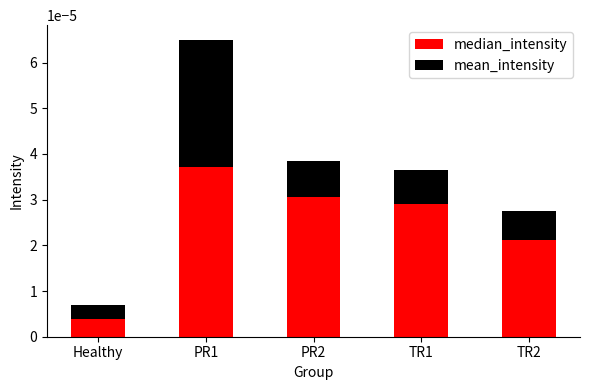

At which category is the sum across all series the highest?

PR1